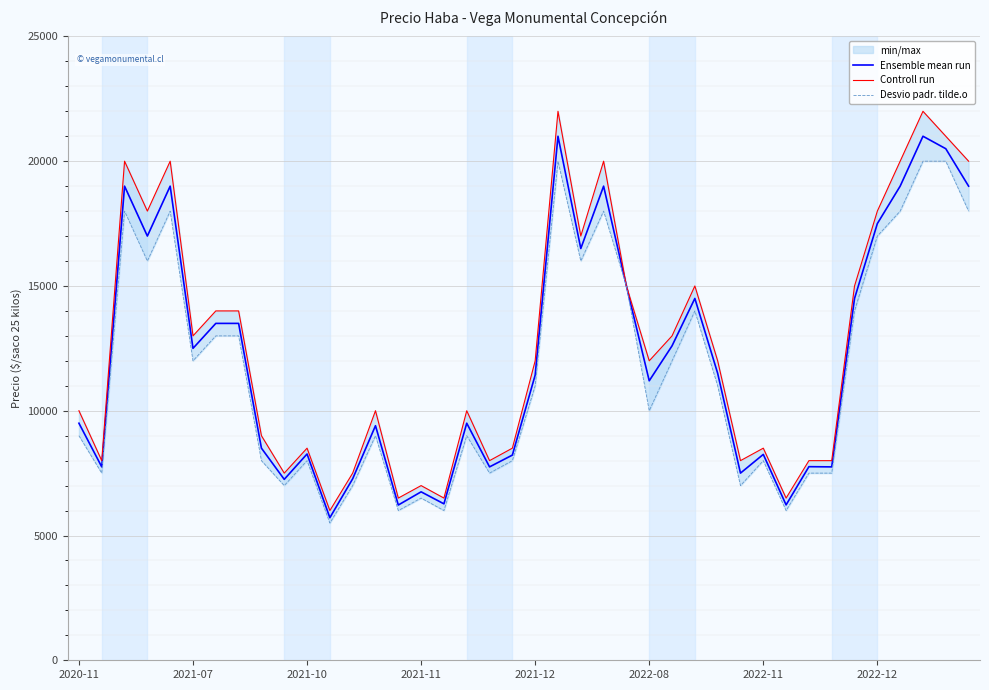

What are all the series names shown in the legend?

Ensemble mean run, Controll run, Desvio padr. tilde.o